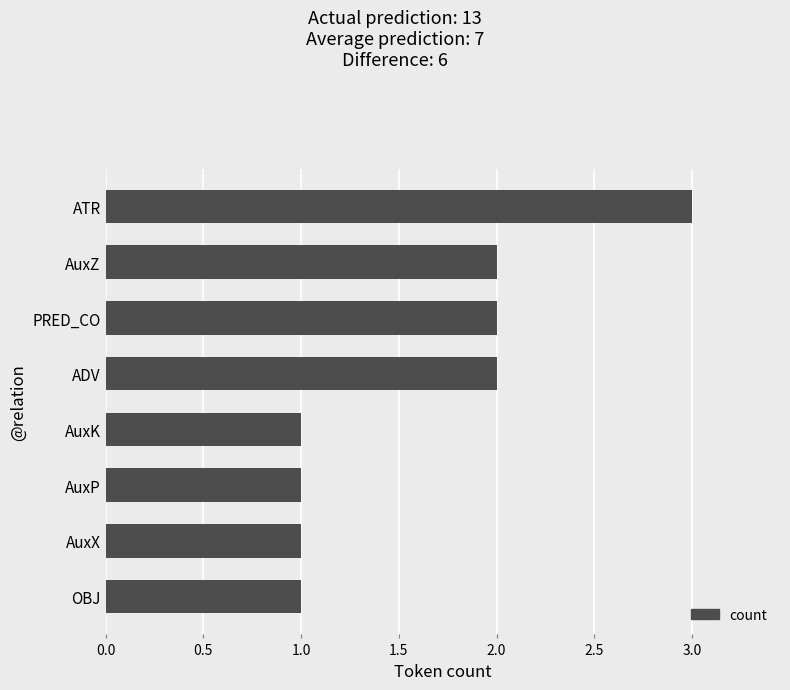

Read the value at ATR.

3